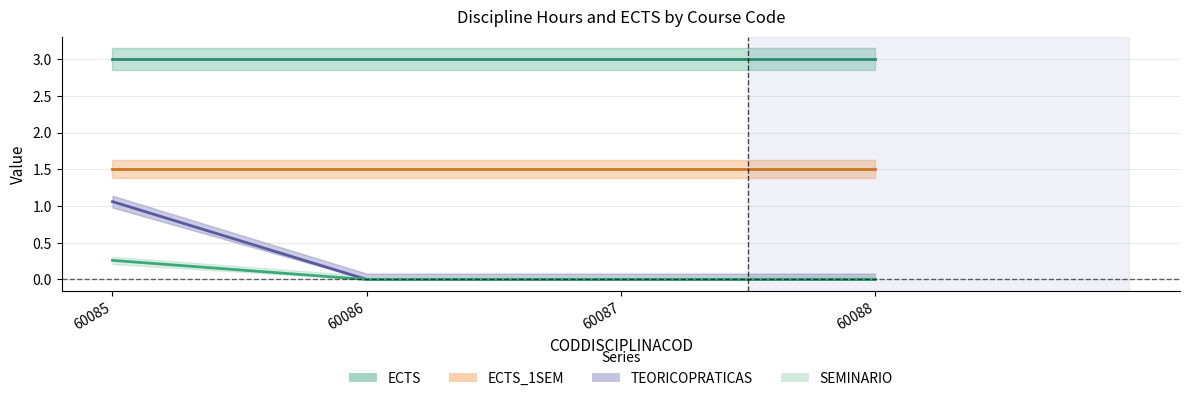

At which category does the chart reach its peak across all series?

60085